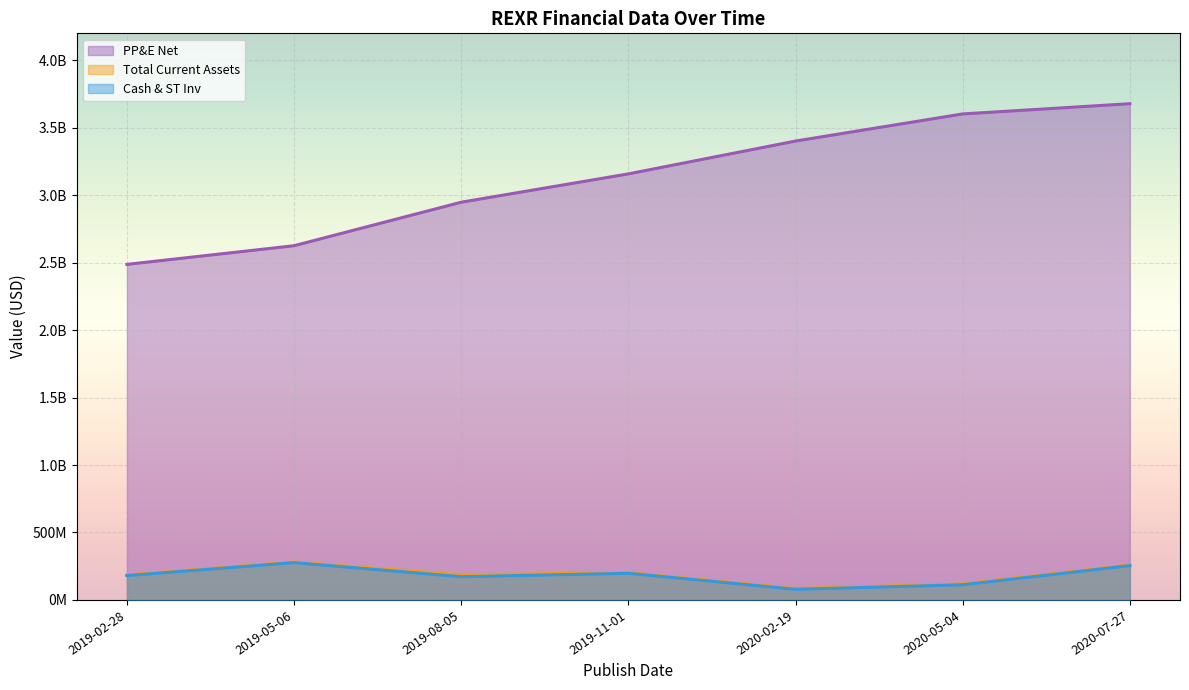

What is the label of the 2nd point from the left?

2019-05-06